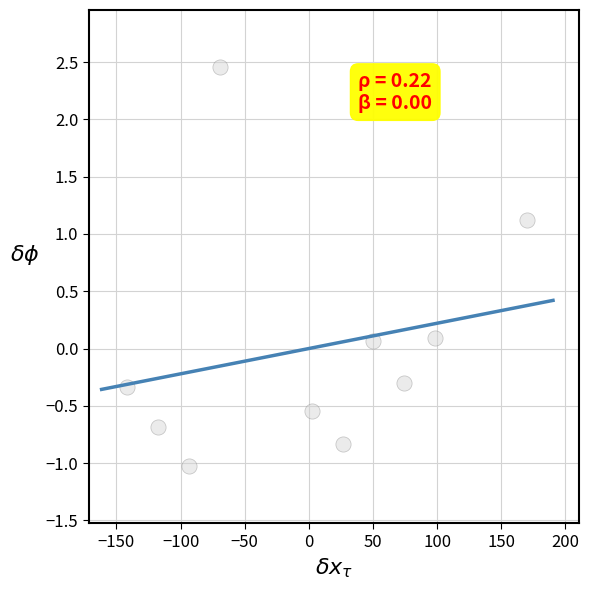

What is the range of Y values (max minus min)?

3.5